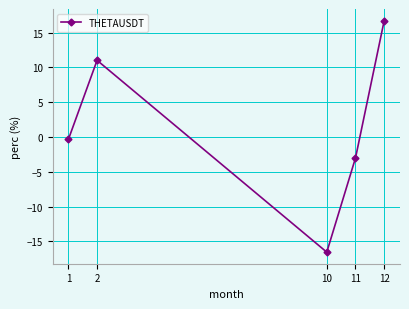

Does the chart display data point markers on the line(s)?

Yes